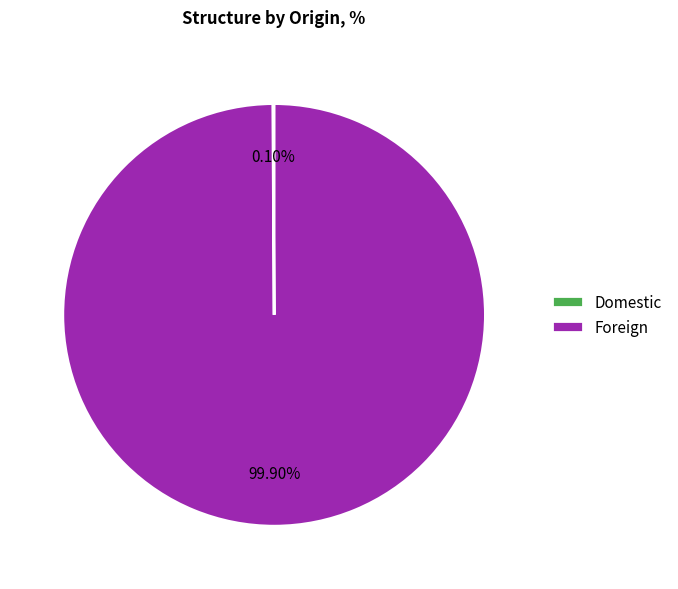

Does any single category account for the majority?

Yes